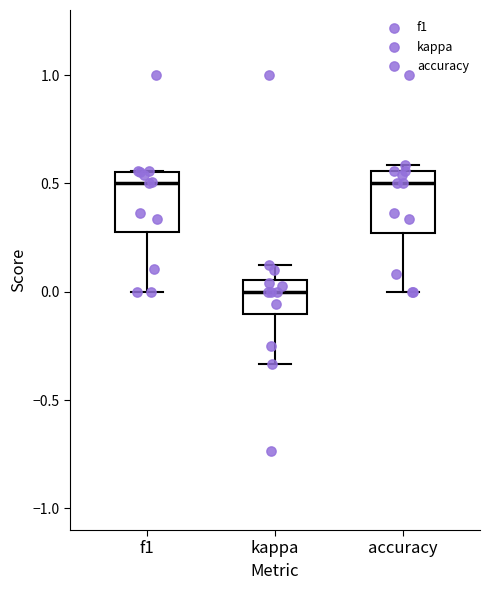

Reading left to right, read every box against the y-axis: the position of its median line, the range the box covers, and the ends of its whiskers. The values are not printed on the chart, so give them approximately, as read against the axis.

f1: median 0.50, box 0.30 to 0.55, whiskers 0.00 to 0.55
kappa: median 0.00, box -0.10 to 0.05, whiskers -0.35 to 0.10
accuracy: median 0.50, box 0.25 to 0.55, whiskers 0.00 to 0.60